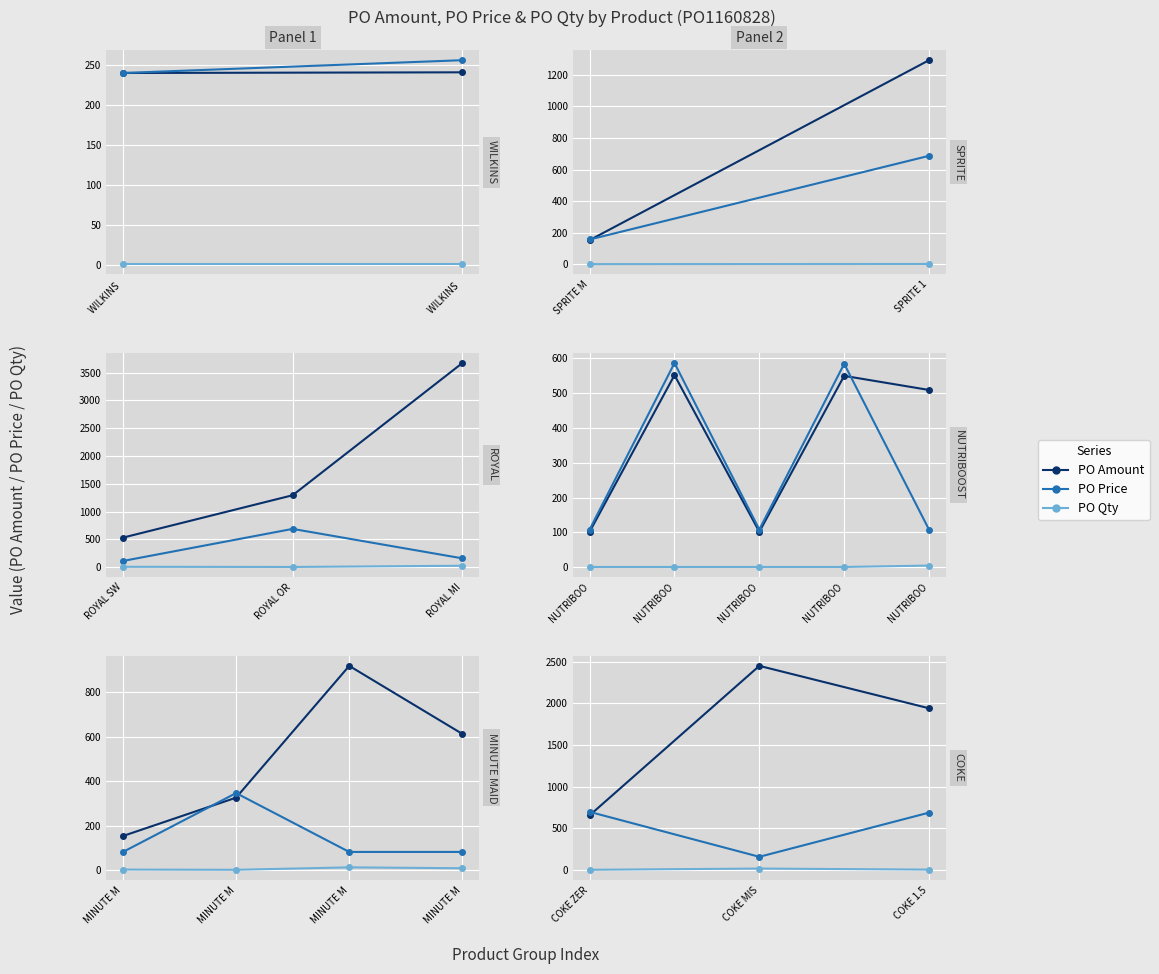

At how many categories does at least one series exceed 113?

3